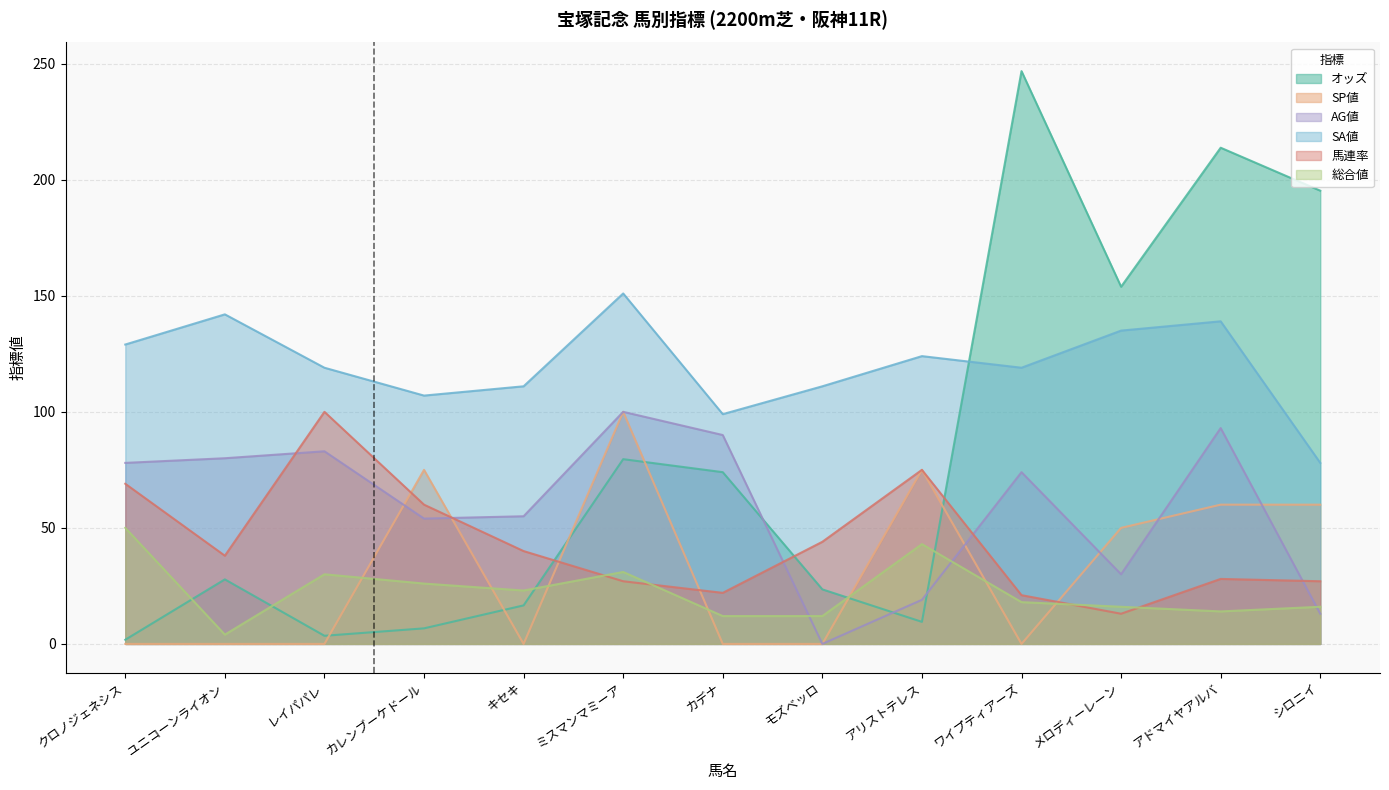

What is the sum of all 馬連率 values?

564.0